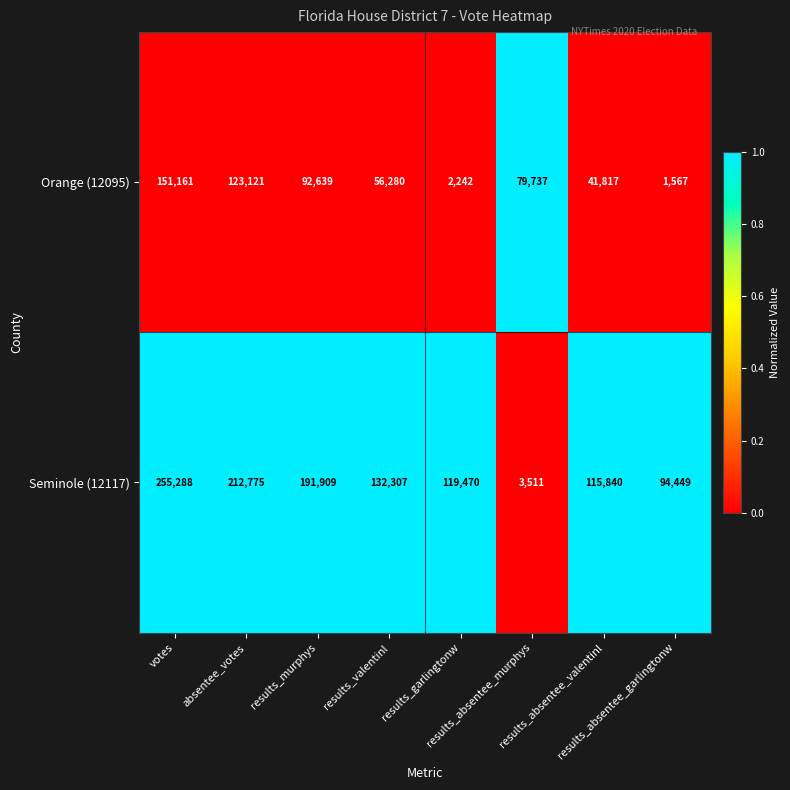

Which series changed the most between results_murphys and results_garlingtonw?

Orange (12095)